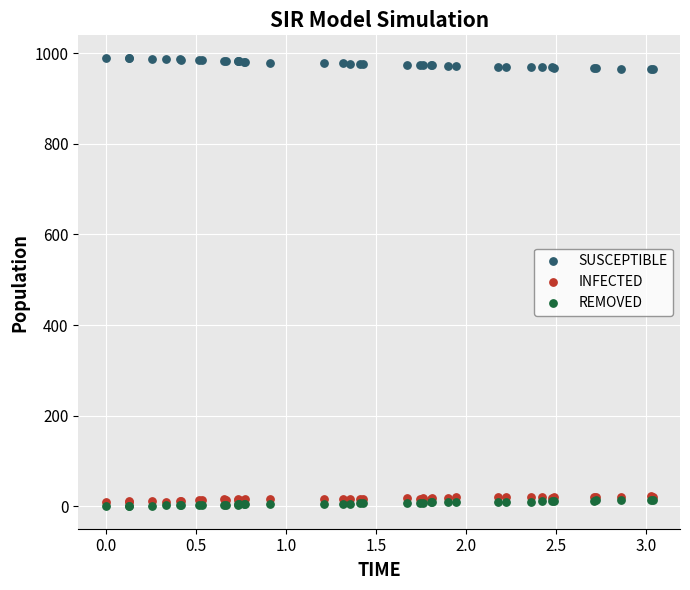

What are all the series names shown in the legend?

SUSCEPTIBLE, INFECTED, REMOVED